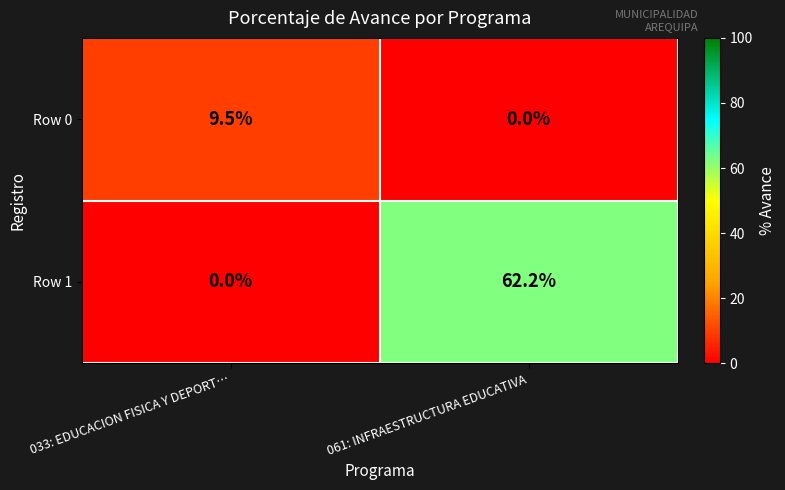

What is the total value across all series at 061: INFRAESTRUCTURA EDUCATIVA?

62.2